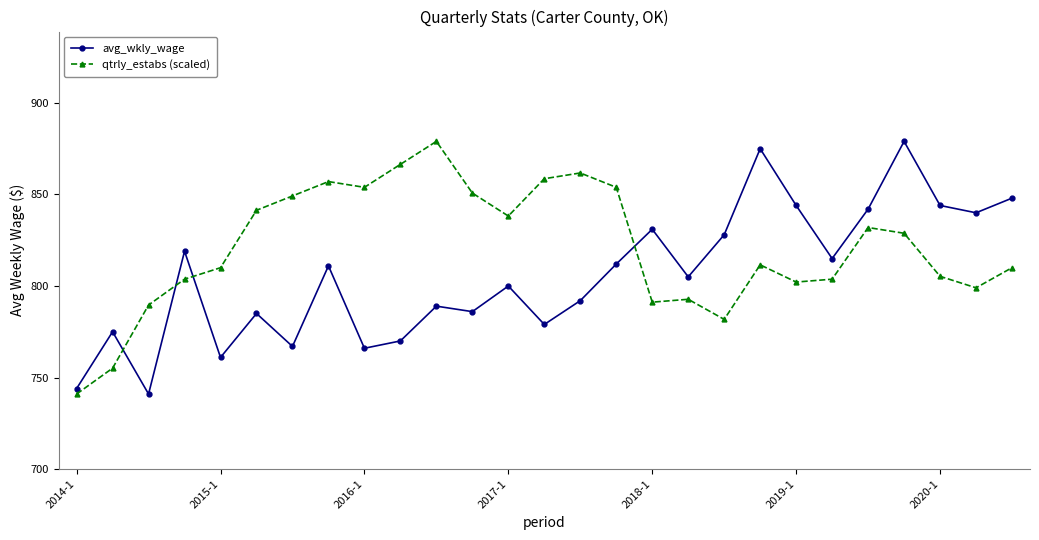

At how many categories does at least one series exceed 807?

23